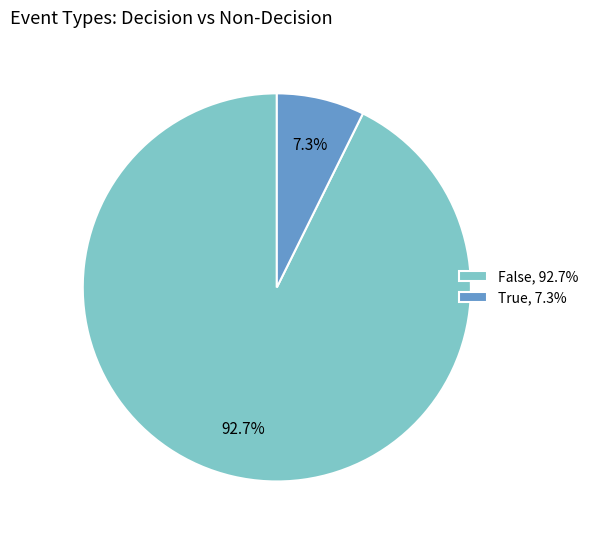

What is the ratio of the value at False, 92.7% to the value at True, 7.3%?

12.7